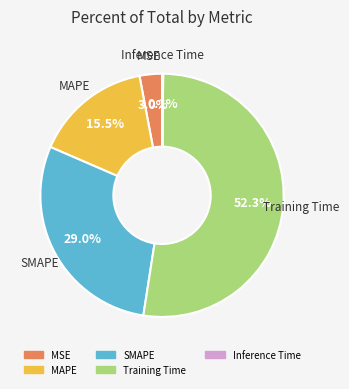

Is there any slice that represents more than half of the pie?

Yes